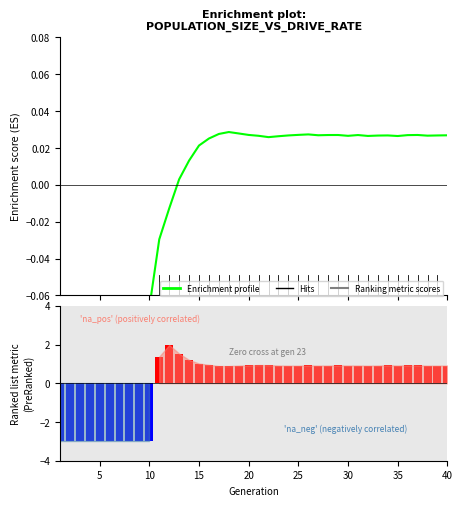

At how many categories does at least one series exceed 0?

30